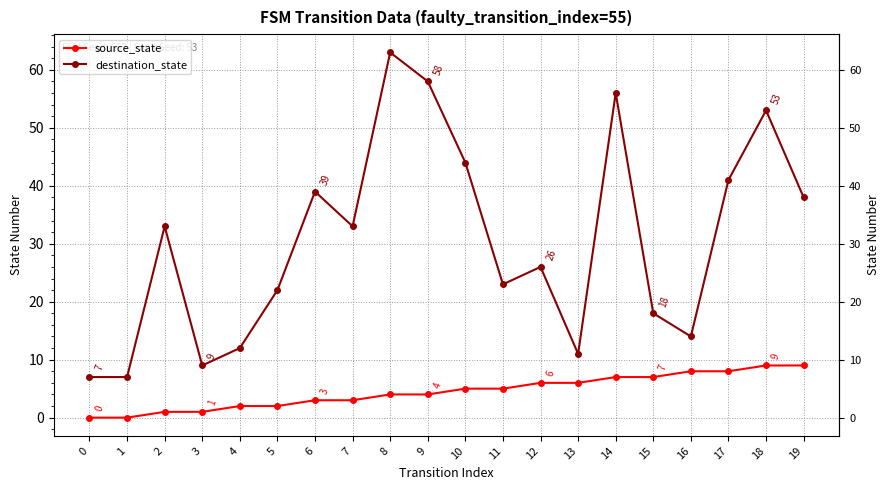

Which series has the widest spread of values?

destination_state